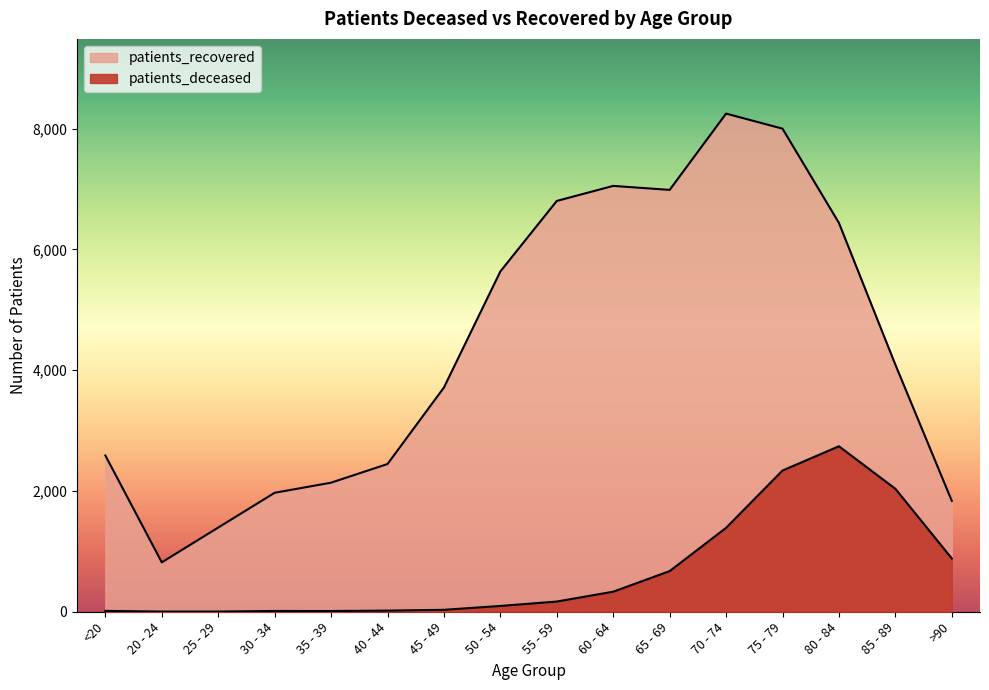

What is the label of the 6th point from the right?

65 - 69